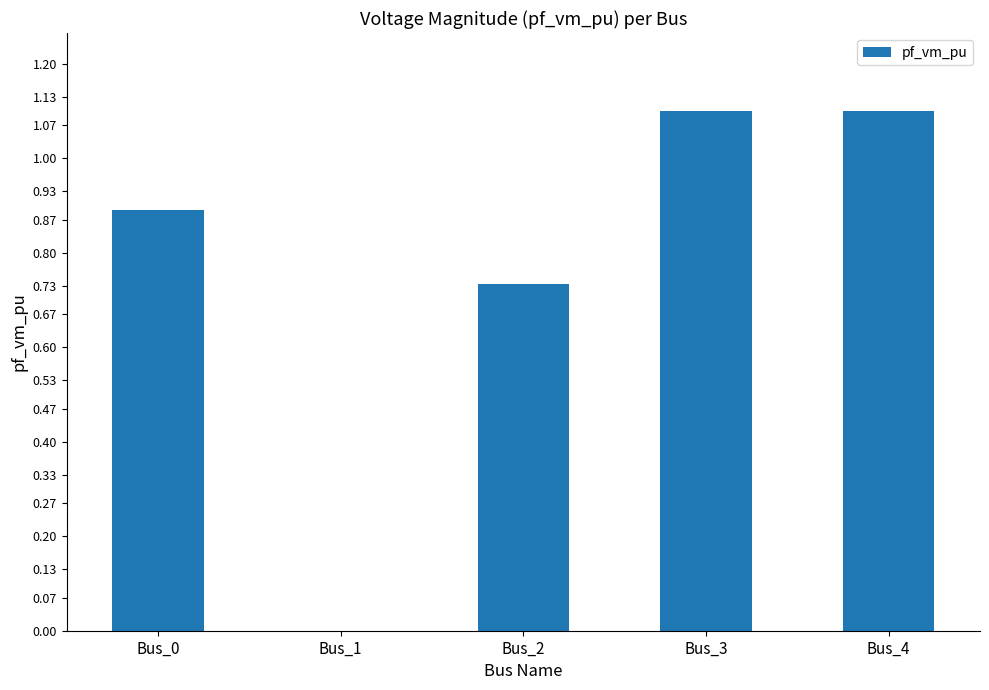

The value at Bus_3 is 1.1. True or false?

True